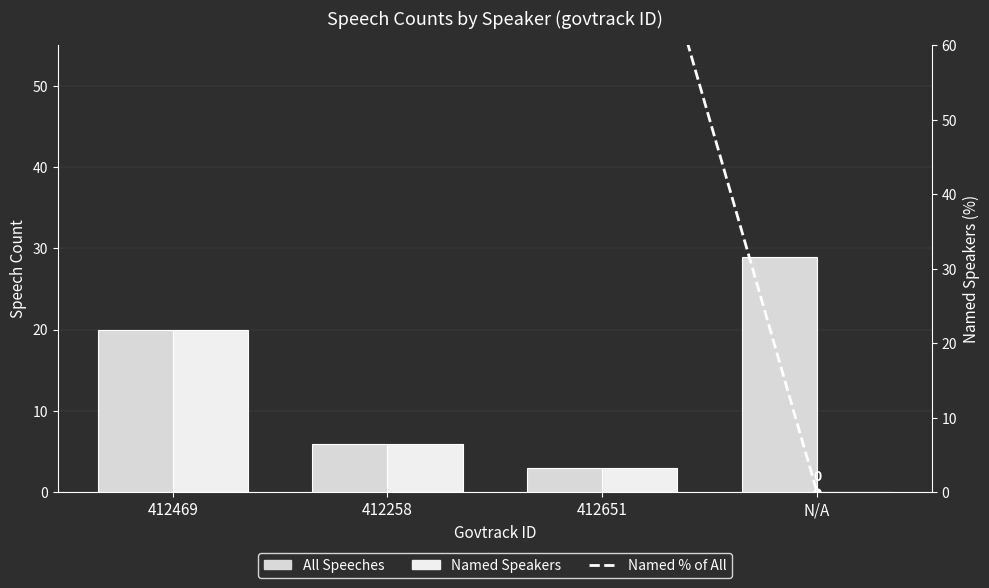

The Named % of All series shows 132 at 412258. True or false?

False